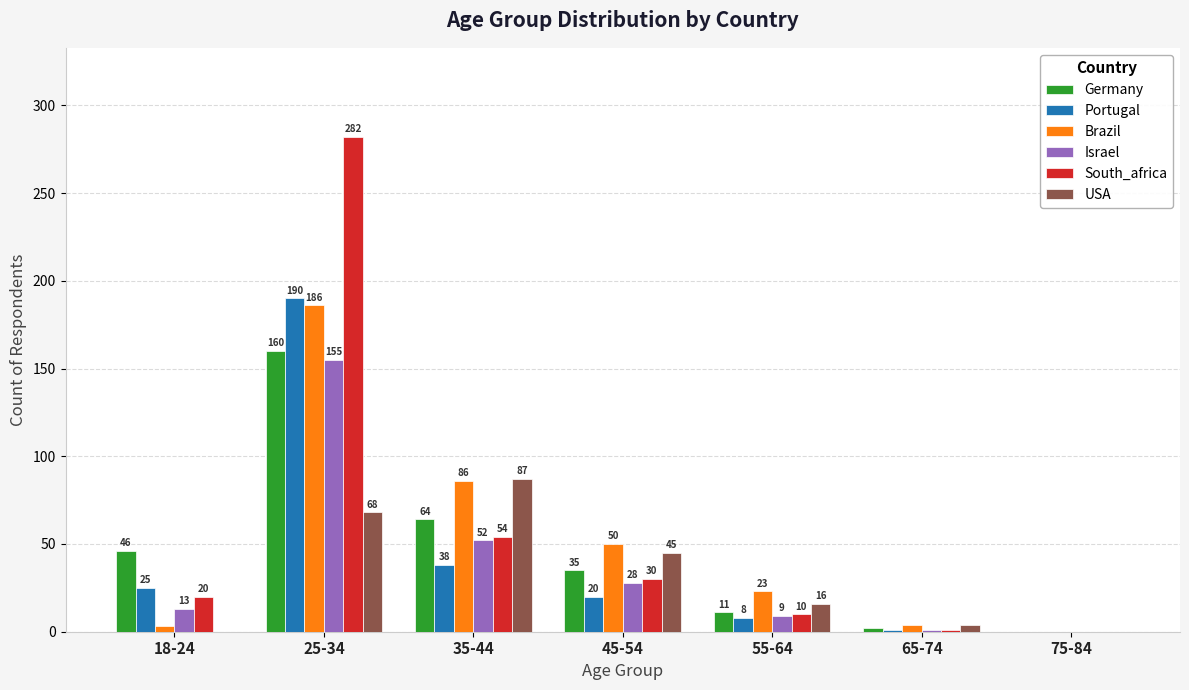

True or false: Brazil has a value of 112 at 75-84.

False